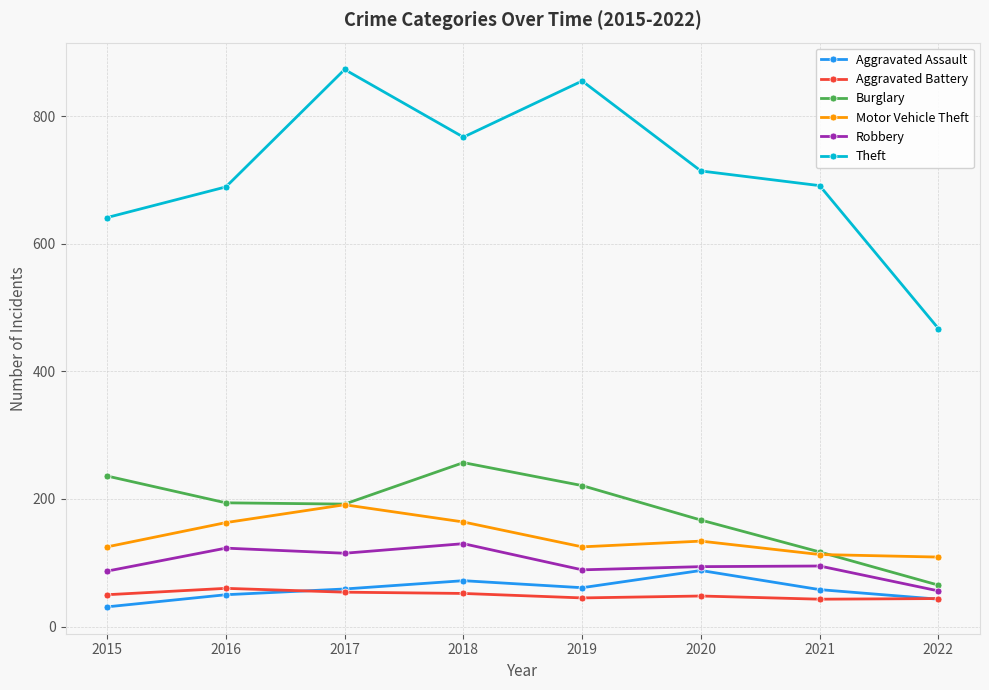

Which series has the widest spread of values?

Theft